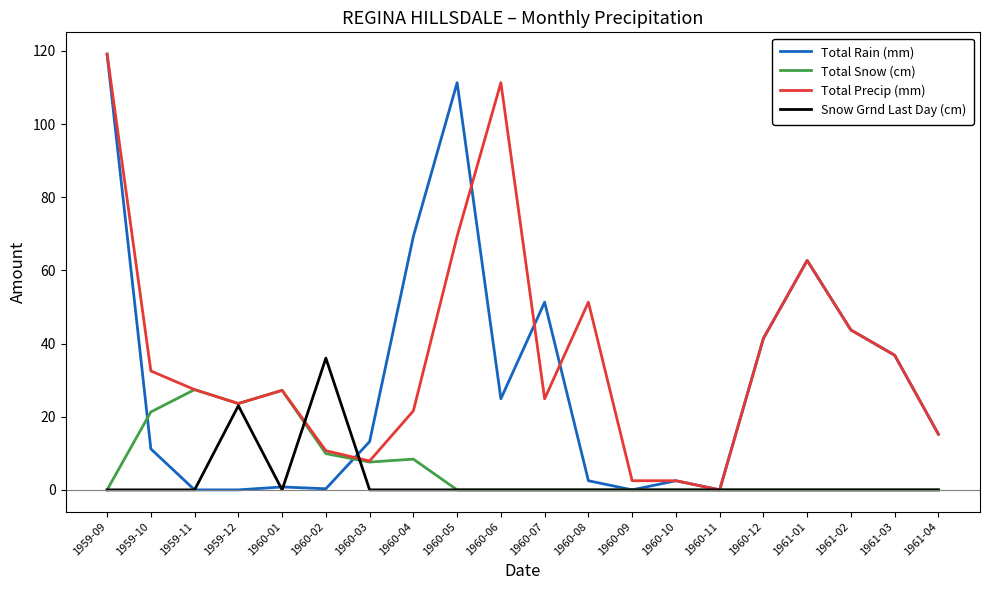

True or false: Total Rain (mm) has more than 2 interior local peaks.

True